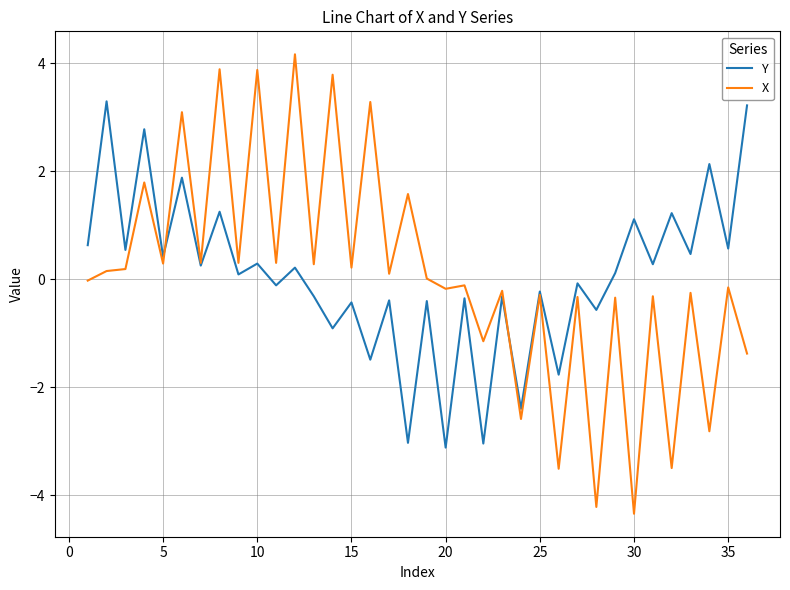

Which series has the widest spread of values?

X